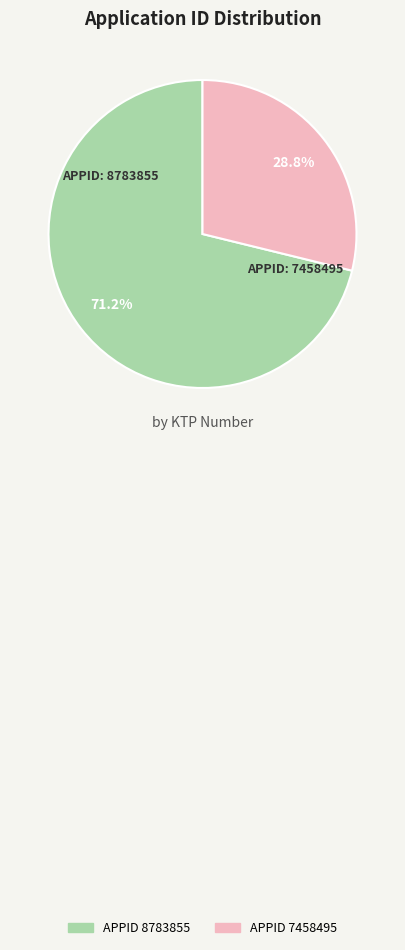

Does any single category account for the majority?

Yes